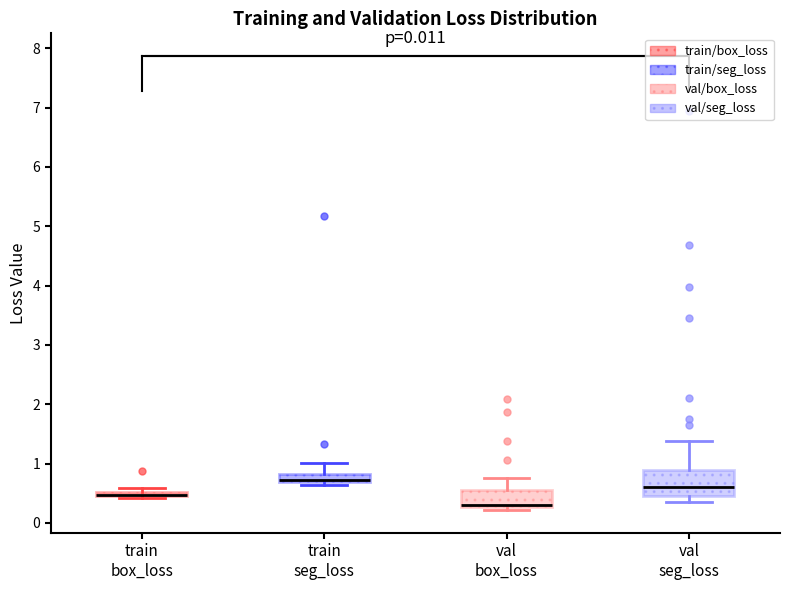

Comparing the boxes themselves (not the whiskers), which one is the tallest?

val seg_loss